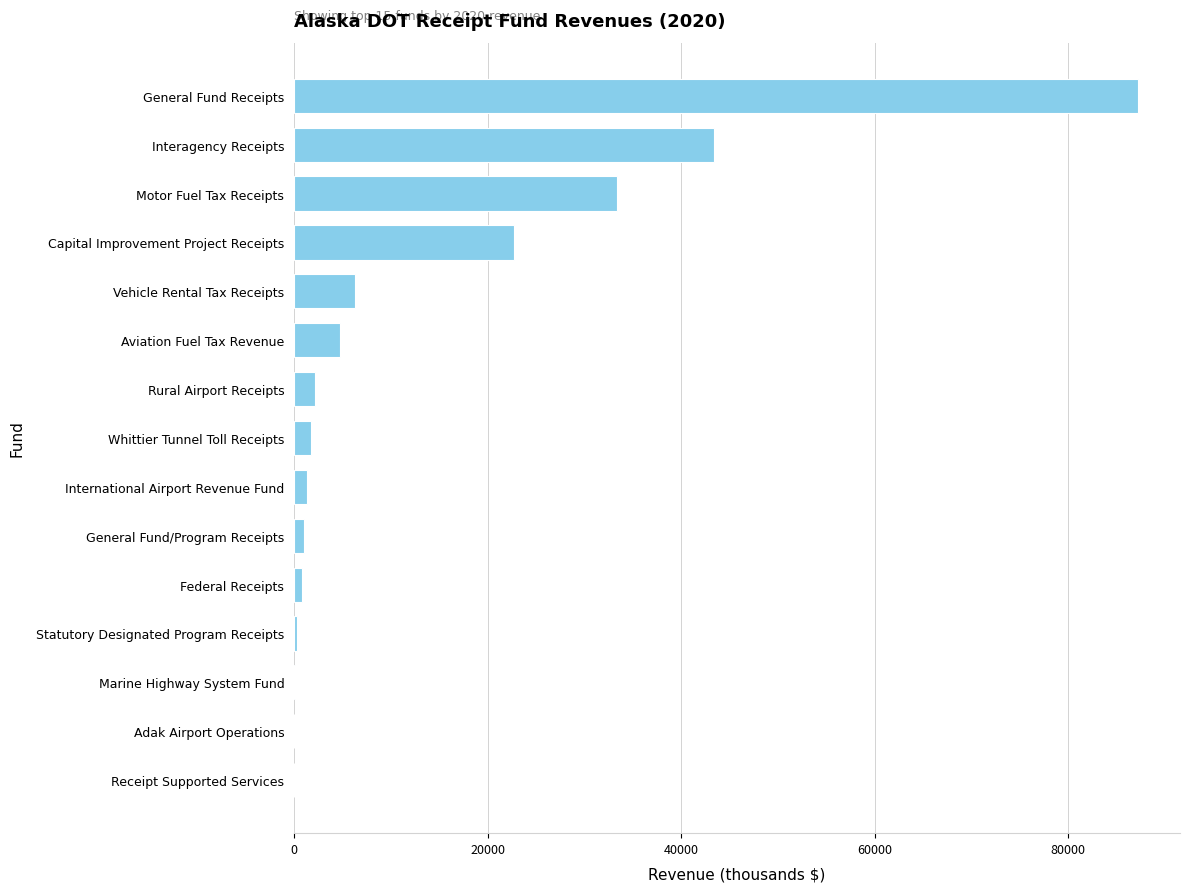

How many series are shown in this chart?

1